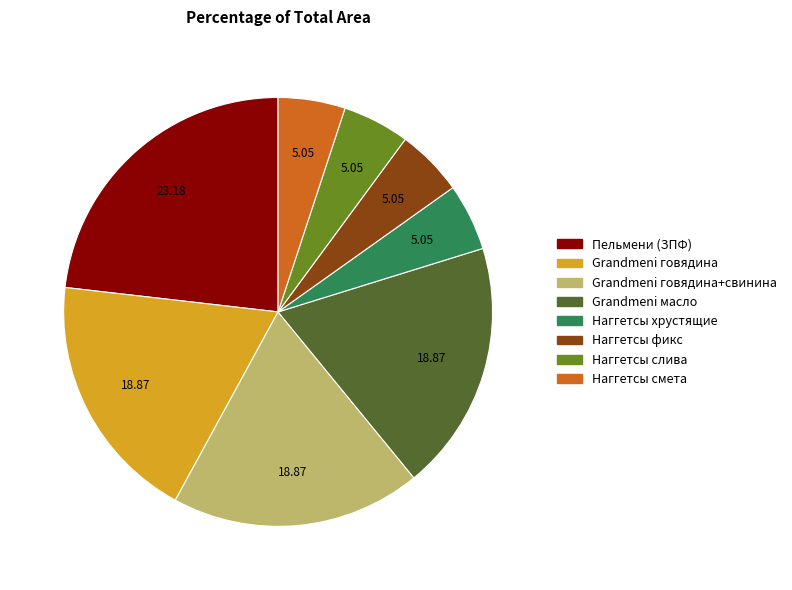

Is there a majority slice in this chart?

No